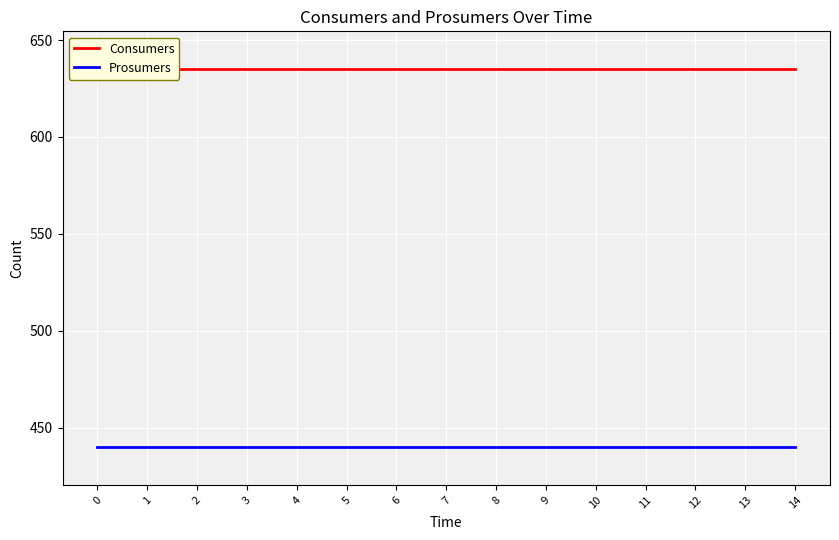

At 10, list the series in order from largest to smallest.

Consumers, Prosumers